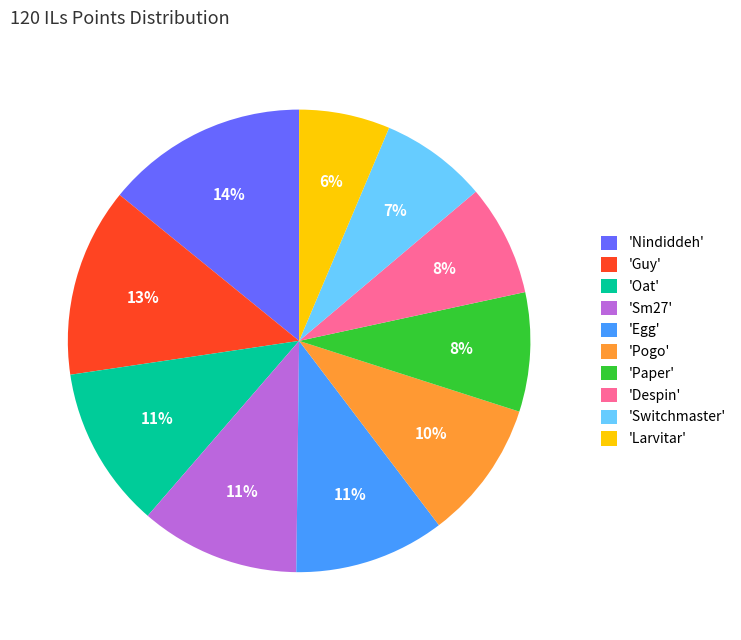

Which slice is the smallest?

'Larvitar'